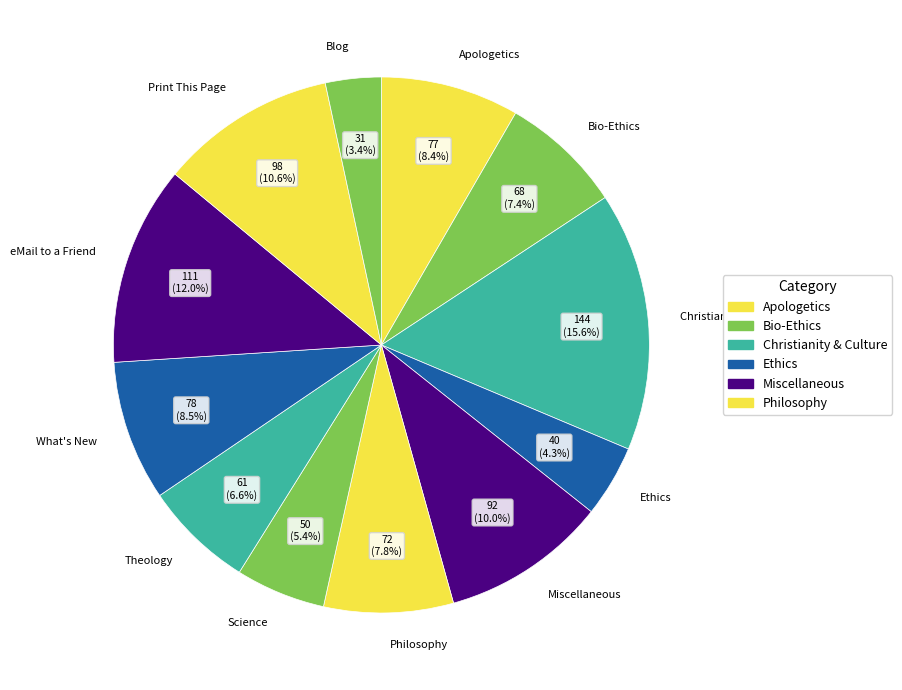

Do Philosophy and What's New together represent more than half of the pie?

No